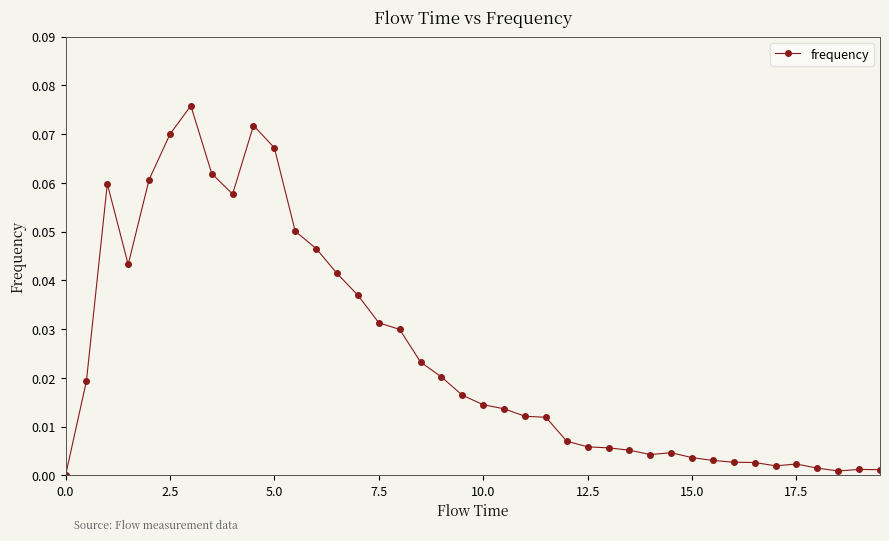

True or false: the data has more than 2 interior local peaks.

True